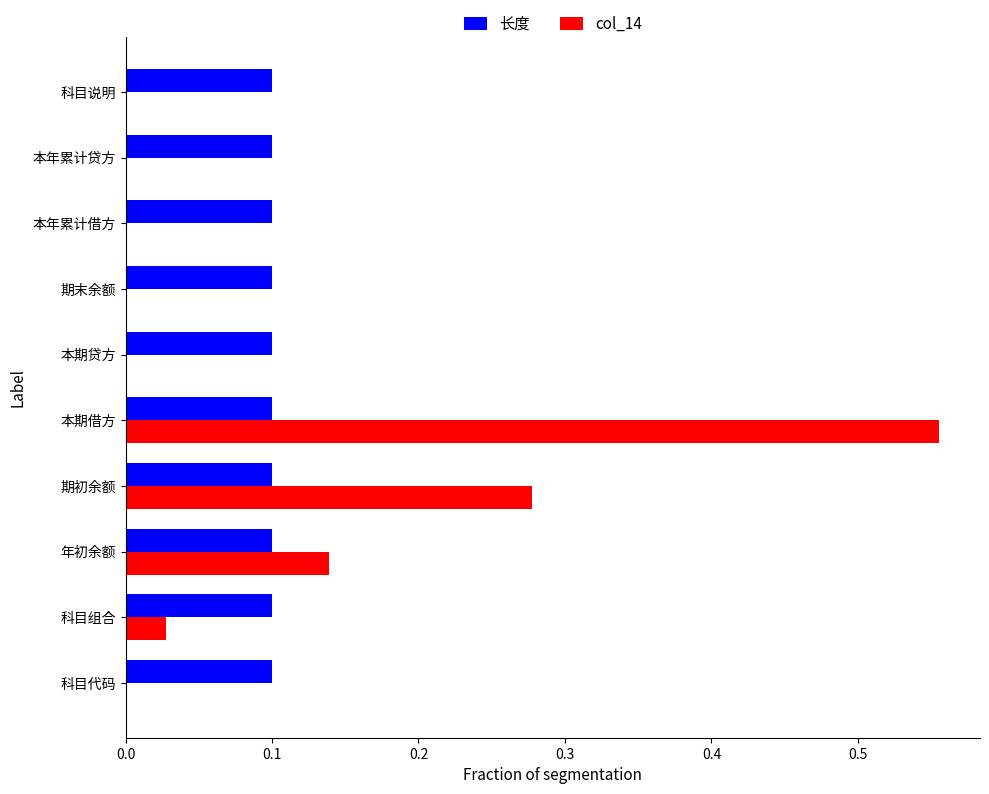

At which category is the sum across all series the highest?

本期借方